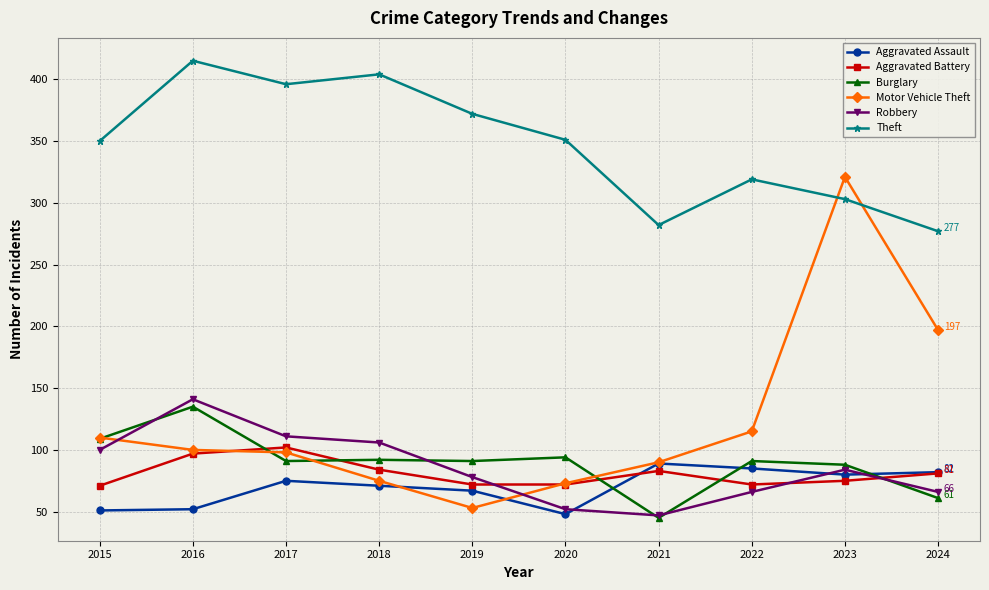

List the series in order of their peak value, highest first.

Theft, Motor Vehicle Theft, Robbery, Burglary, Aggravated Battery, Aggravated Assault